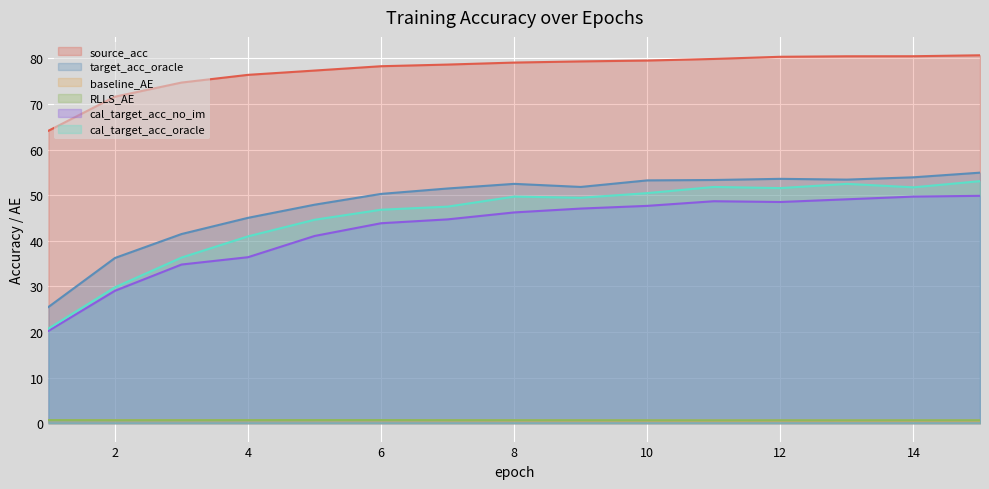

Reading right to left, transcribe all the data shown in this chart.

source_acc: 80.7	80.5	80.5	80.4	79.9	79.6	79.4	79.1	78.7	78.3	77.4	76.4	74.7	71.6	64.1
target_acc_oracle: 55.0	53.9	53.4	53.6	53.3	53.3	51.8	52.5	51.5	50.3	47.9	45.0	41.5	36.2	25.5
baseline_AE: 0.6	0.6	0.6	0.6	0.6	0.6	0.6	0.6	0.6	0.6	0.6	0.6	0.6	0.6	0.7
RLLS_AE: 0.6	0.6	0.6	0.6	0.6	0.6	0.6	0.7	0.7	0.7	0.7	0.7	0.7	0.7	0.7
cal_target_acc_no_im: 49.9	49.7	49.1	48.5	48.7	47.7	47.1	46.2	44.7	43.9	41.1	36.4	34.8	29.0	20.2
cal_target_acc_oracle: 53.1	51.7	52.5	51.6	51.8	50.5	49.4	49.7	47.5	46.8	44.6	41.0	36.3	29.8	20.7